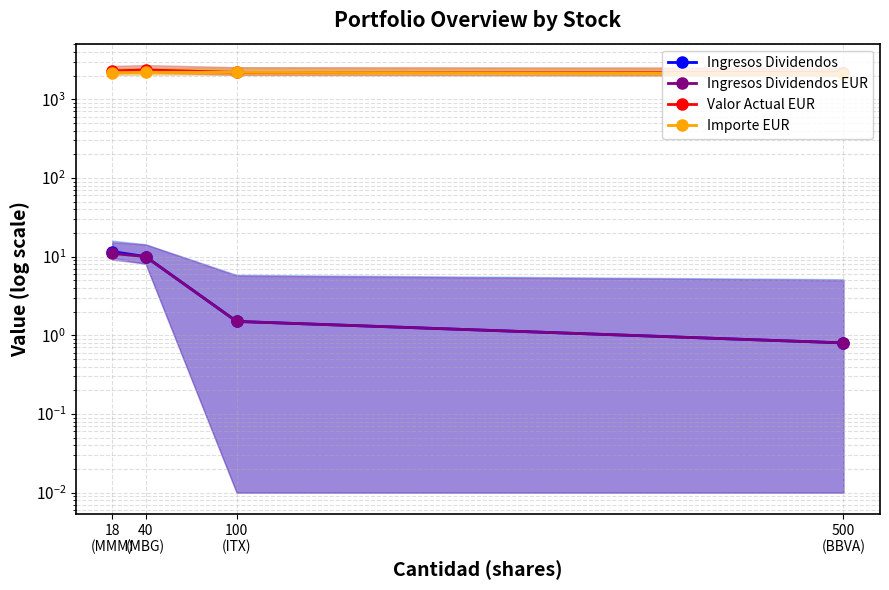

Which series changed the most between 18 (MMM) and 100 (ITX)?

Ingresos Dividendos EUR